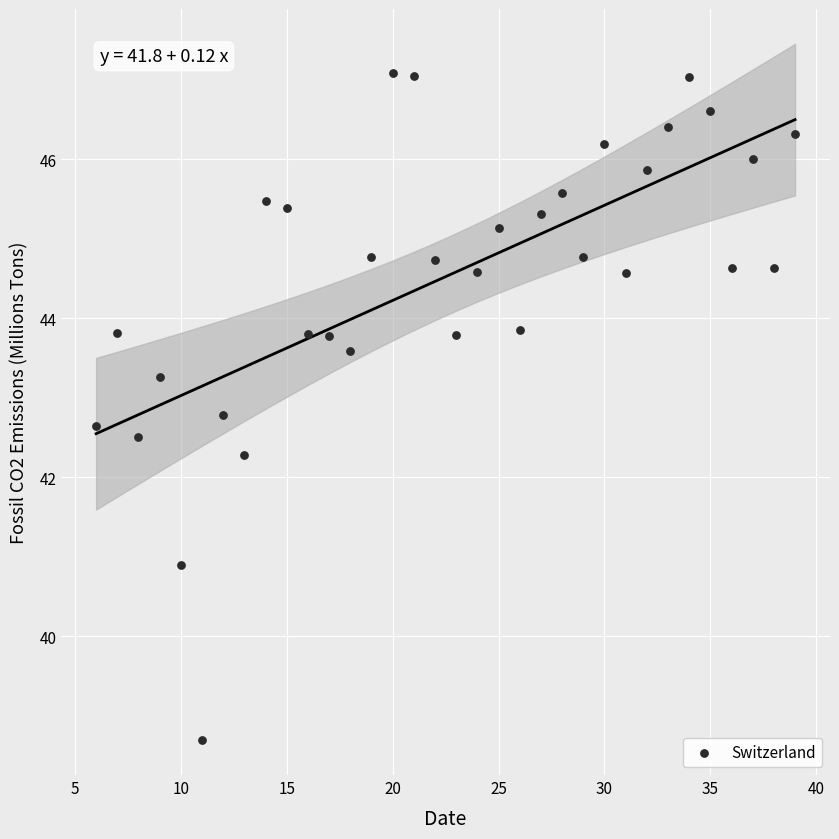

What is the range of X values (max minus min)?

33.0